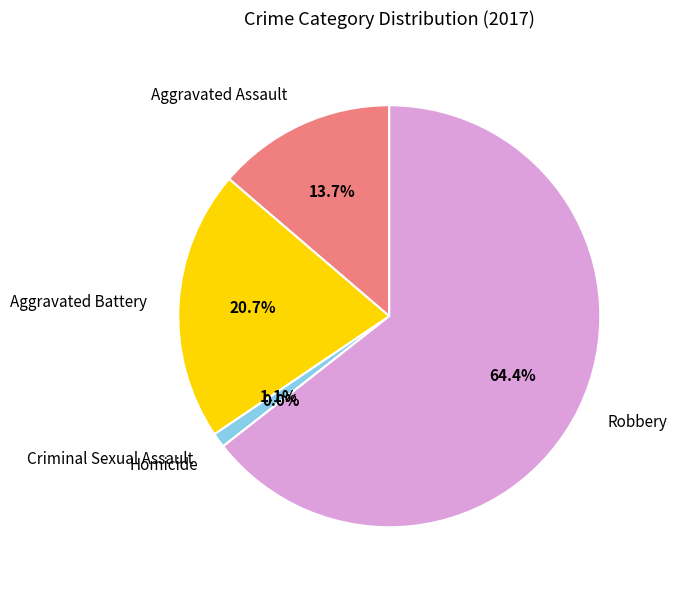

What is the smallest slice in the pie chart?

Homicide